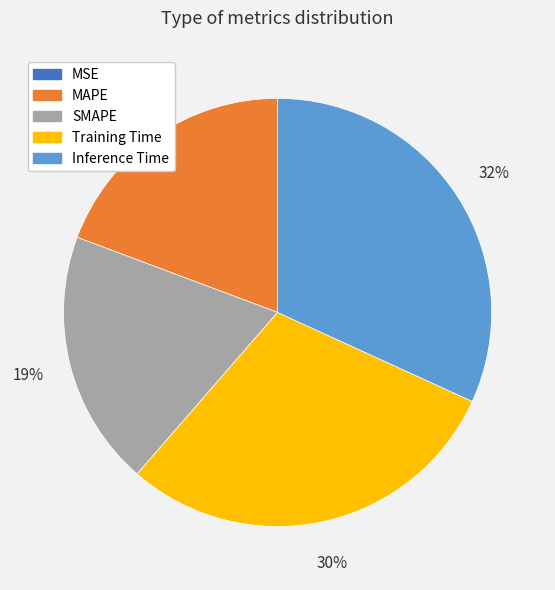

Which has a higher value, MAPE or Inference Time?

Inference Time